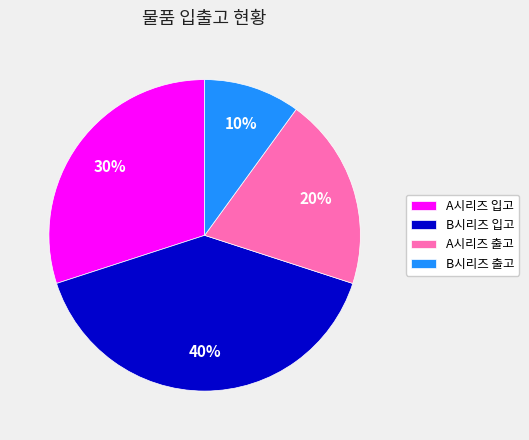

What is the smallest slice in the pie chart?

B시리즈 출고